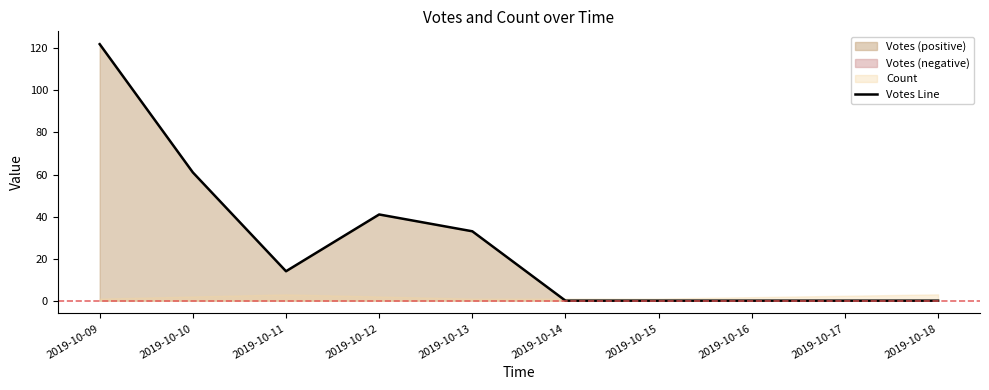

What is the sum of all values?

271